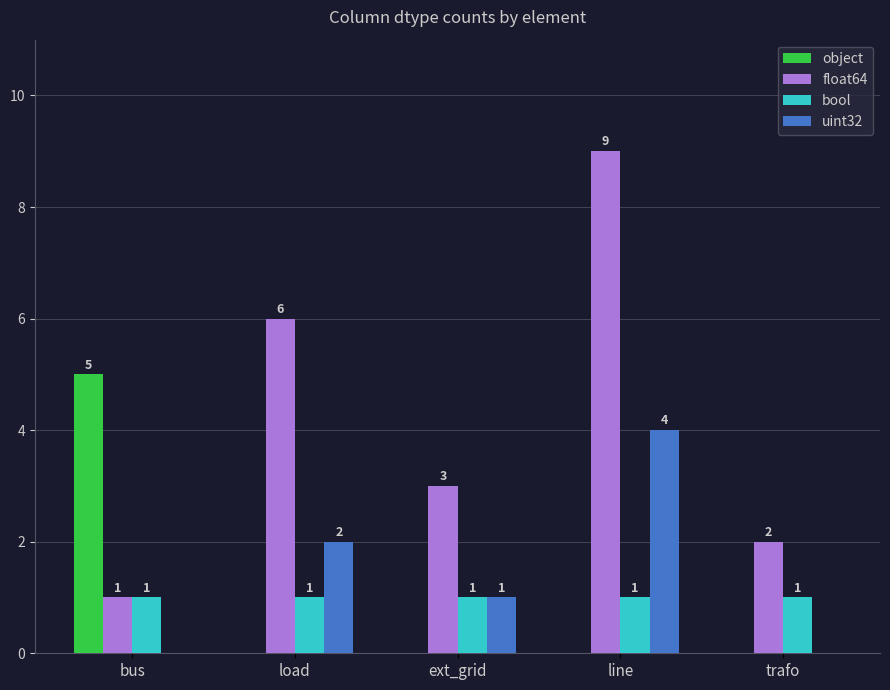

How many groups of bars are there?

5